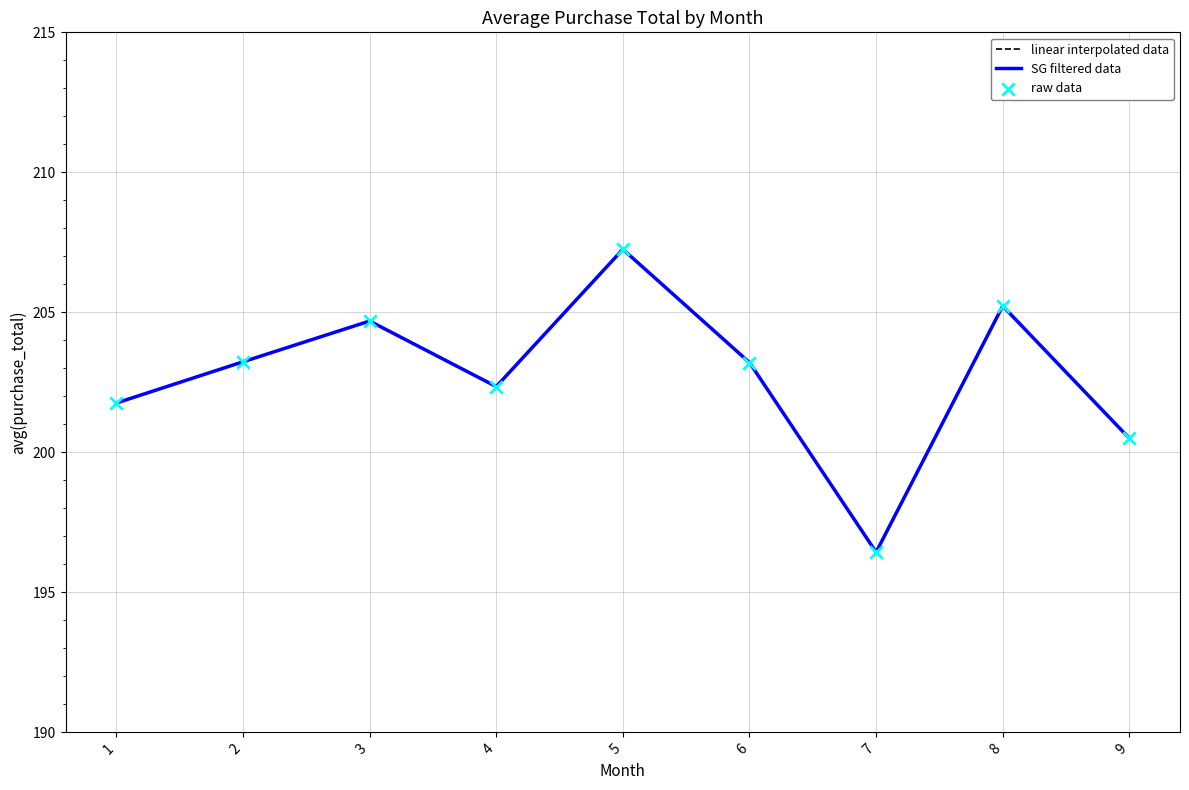

Does the chart have visible grid lines?

Yes